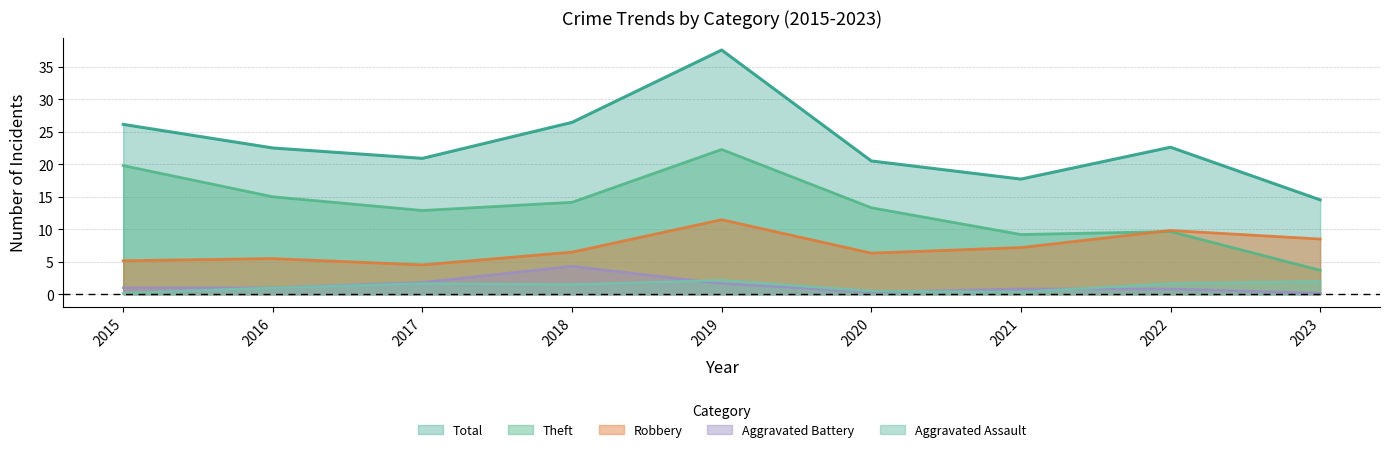

List the series in order of their peak value, lowest first.

Aggravated Assault, Aggravated Battery, Robbery, Theft, Total